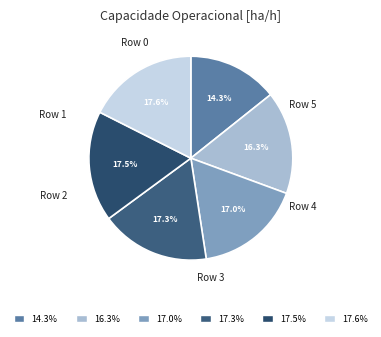

Is there a majority slice in this chart?

No